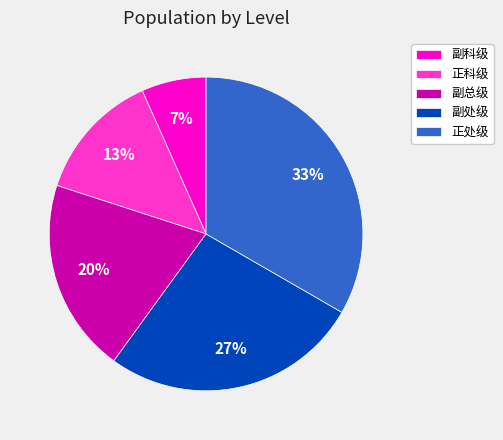

To the nearest percent, what is the average slice percentage?

20%